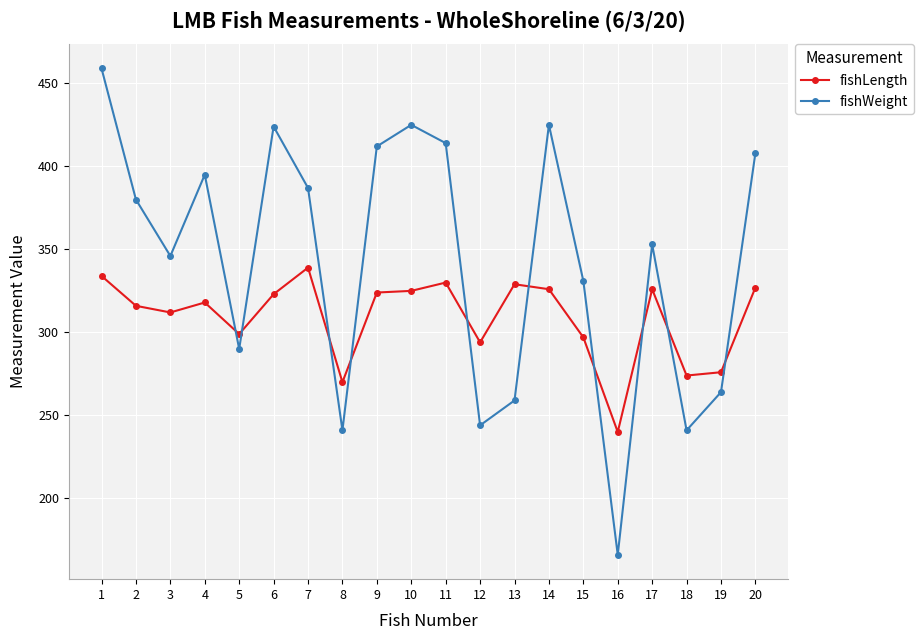

Which series has the largest total across all categories?

fishWeight